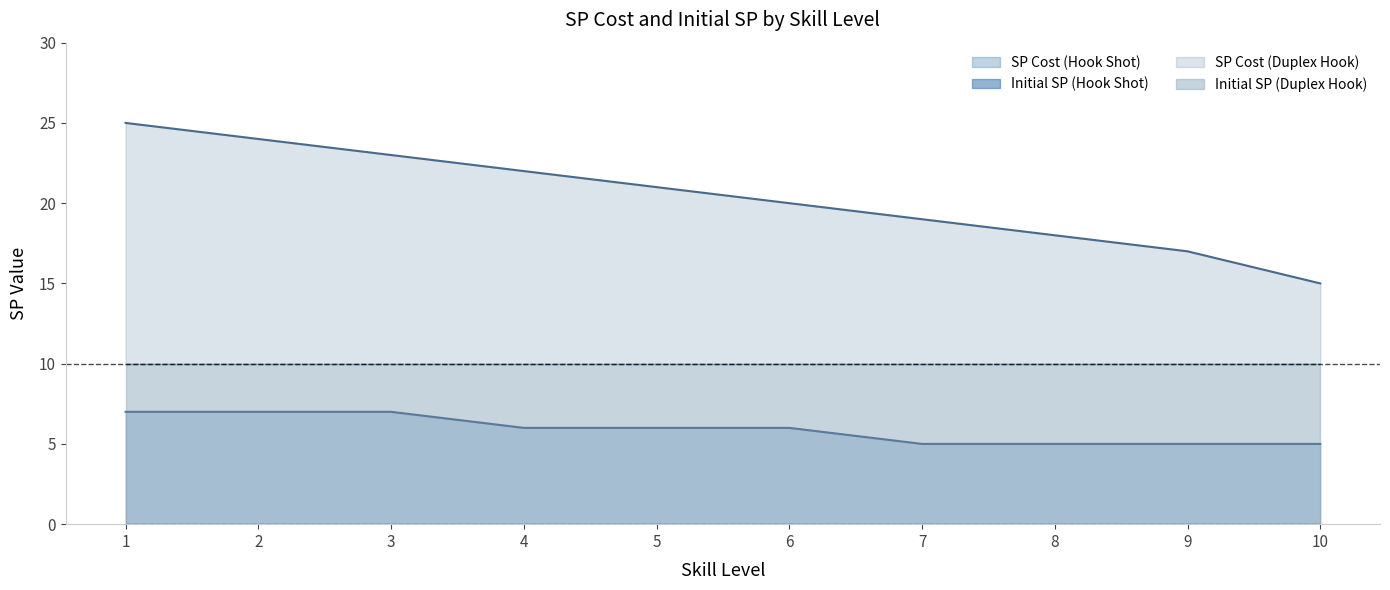

Does the chart have visible grid lines?

No